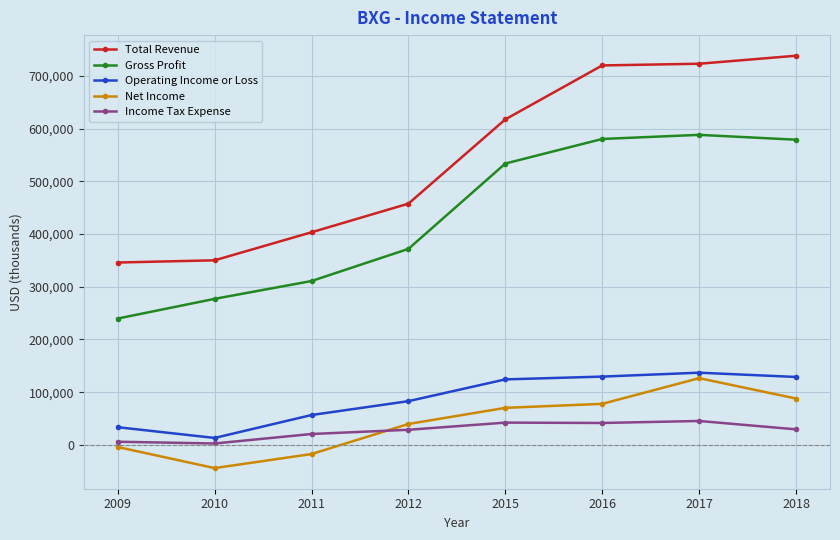

What is the sum of all Operating Income or Loss values?

706300